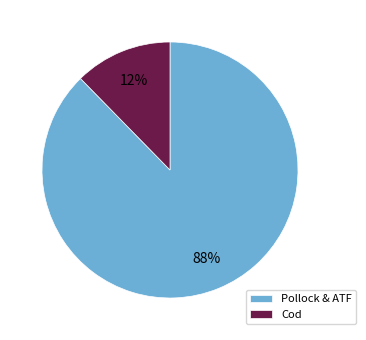

How many slices are in this pie chart?

2